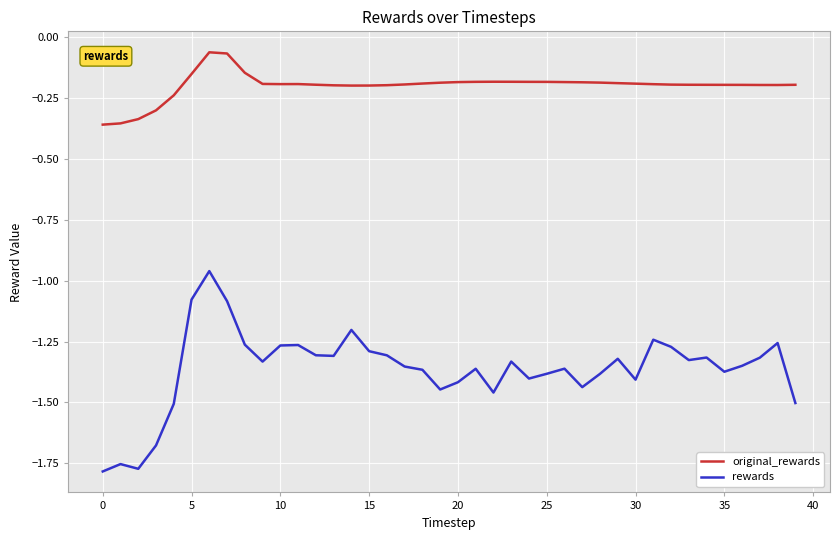

Which series has the largest range (max minus min)?

rewards